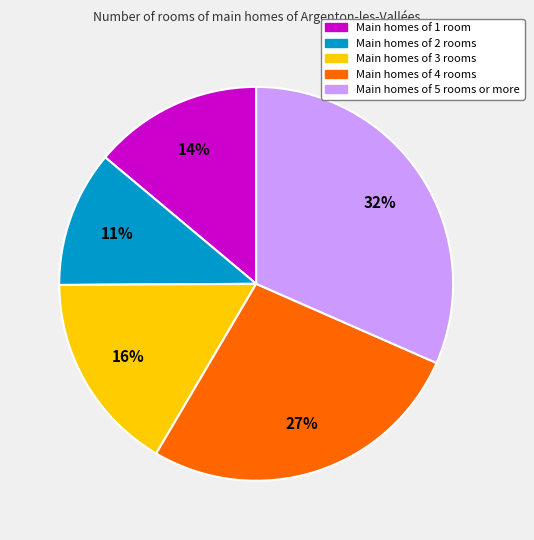

To the nearest percent, what is the average slice percentage?

20%